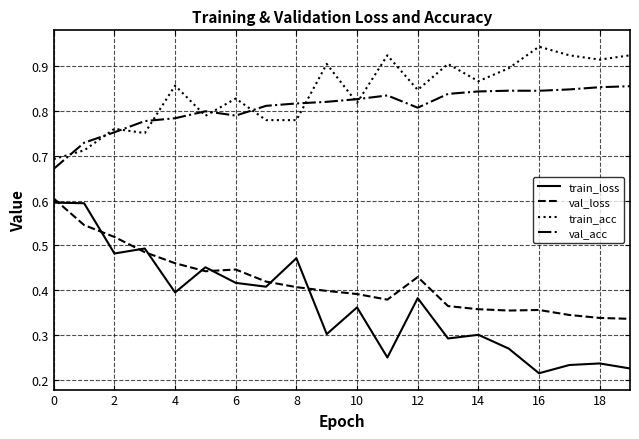

True or false: train_acc and train_loss intersect in this chart.

False